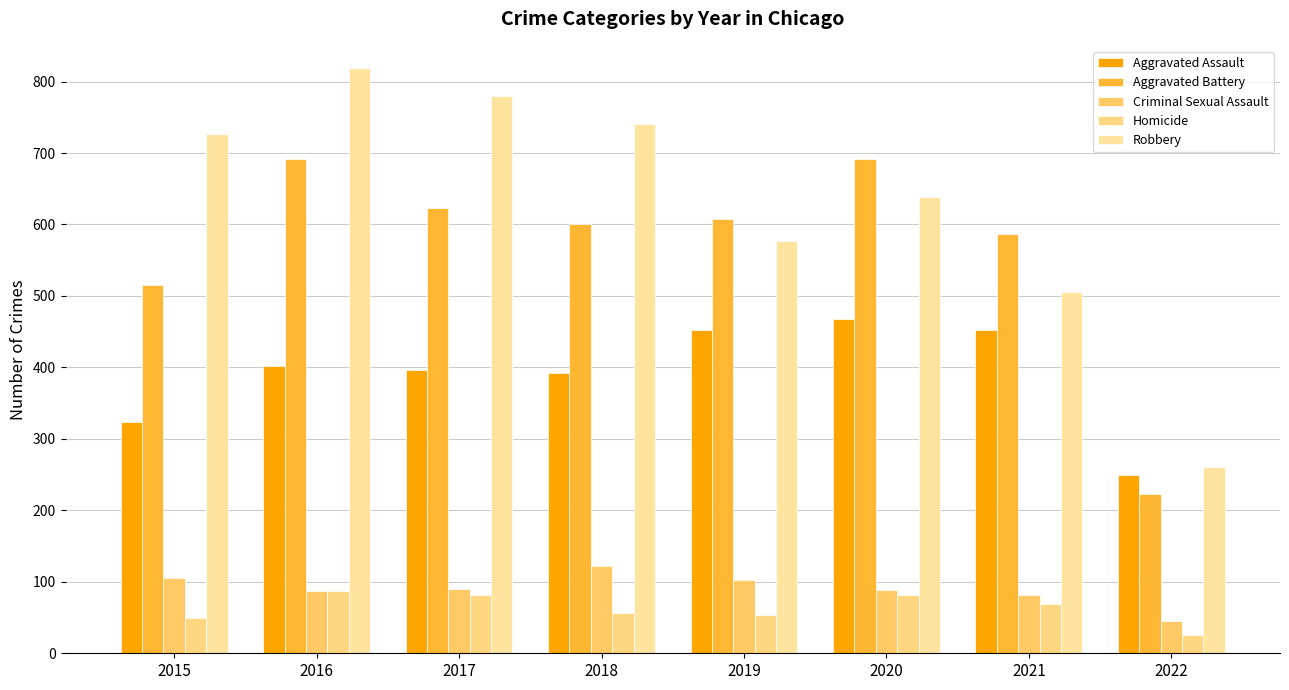

Which label corresponds to the largest value in the chart?

2016